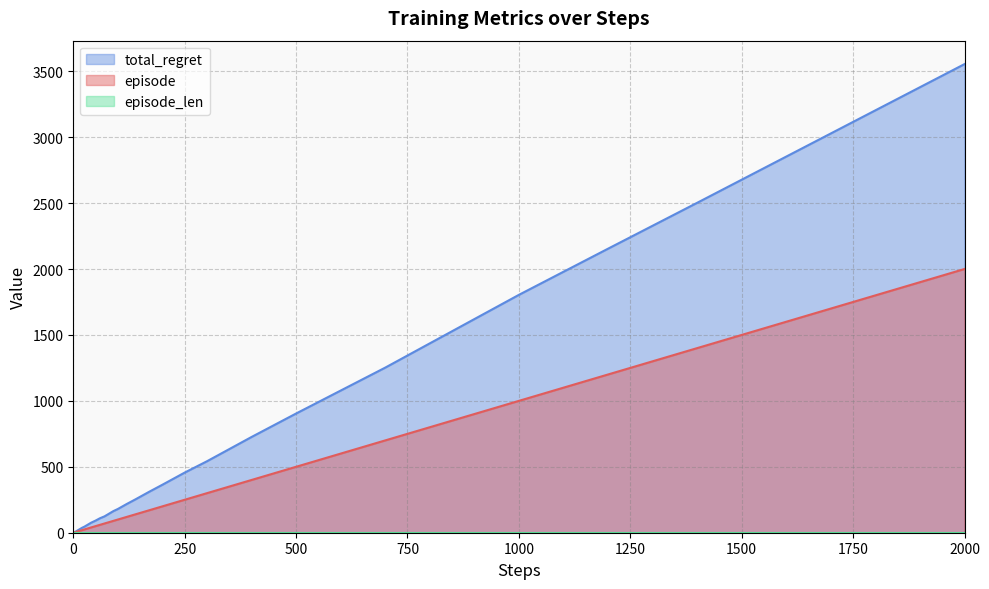

Which category has the highest value in the episode series?

2000